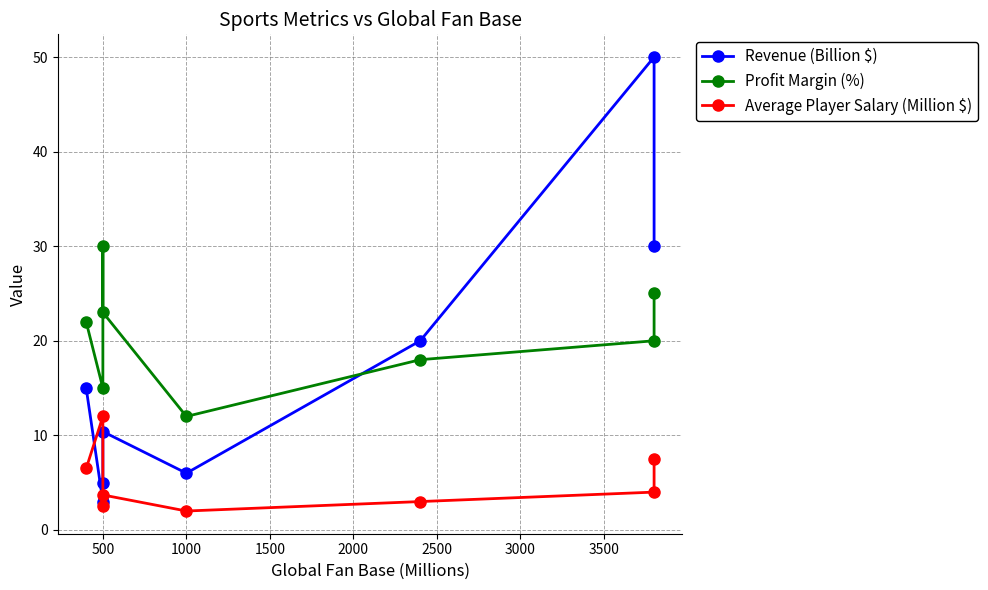

Rank the series at 3500 from highest to lowest value.

Revenue (Billion $), Profit Margin (%), Average Player Salary (Million $)